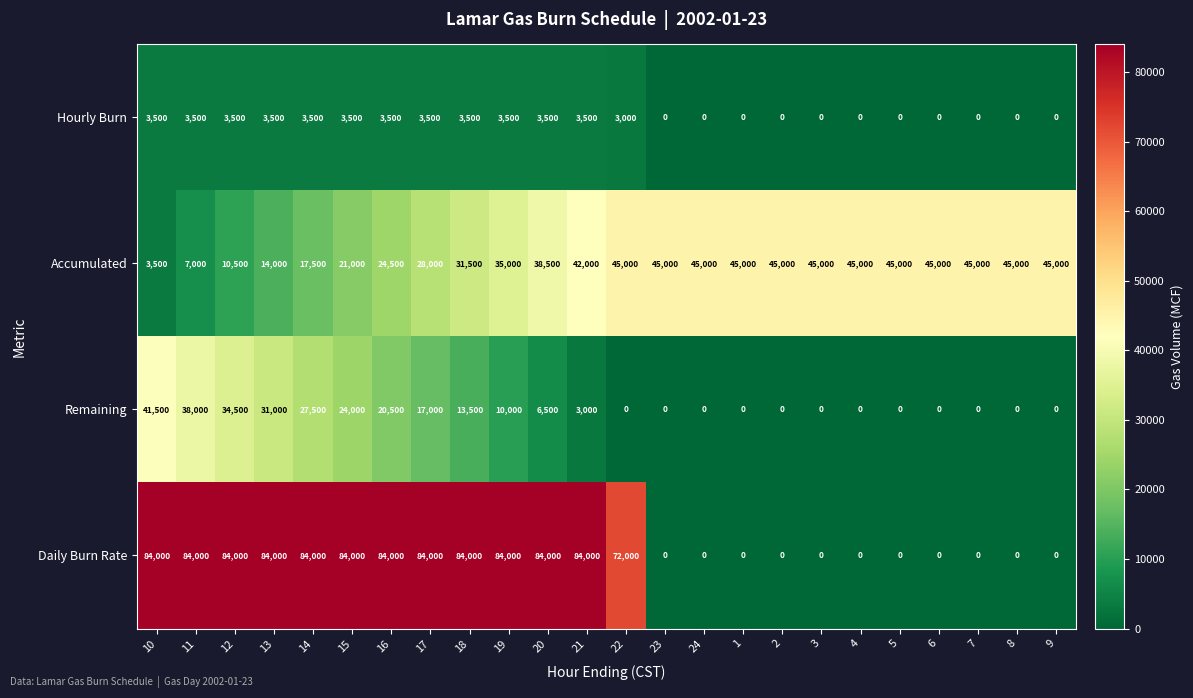

What is the average value of the Remaining series?

11125